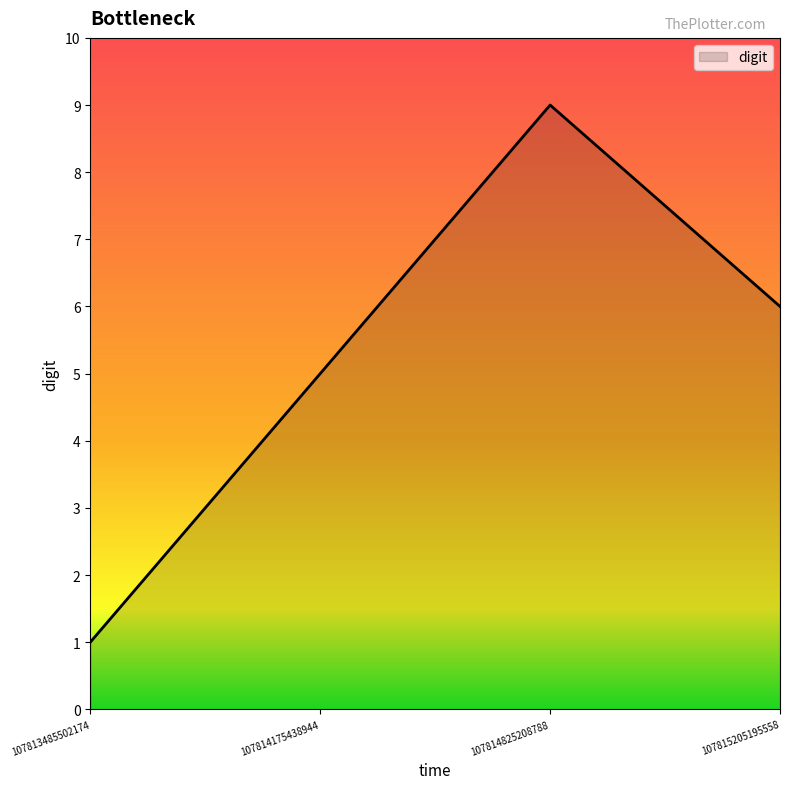

List the labels in order of value, smallest first.

107813485502174, 107814175438944, 107815205195558, 107814825208788